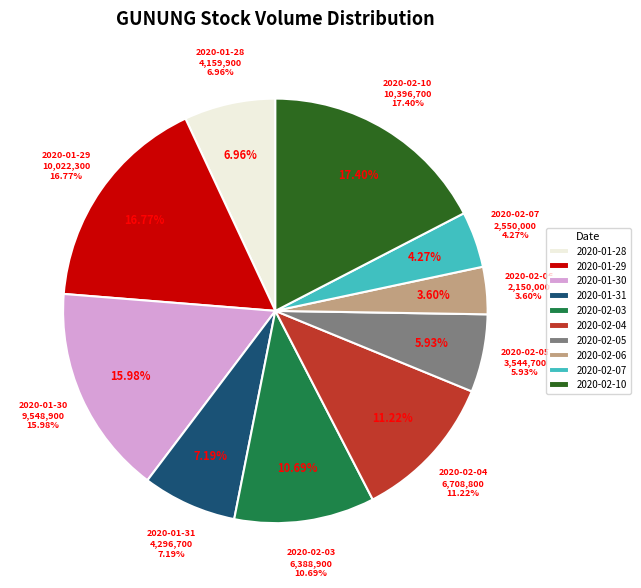

Rank the categories by value from lowest to highest.

2020-02-06, 2020-02-07, 2020-02-05, 2020-01-28, 2020-01-31, 2020-02-03, 2020-02-04, 2020-01-30, 2020-01-29, 2020-02-10